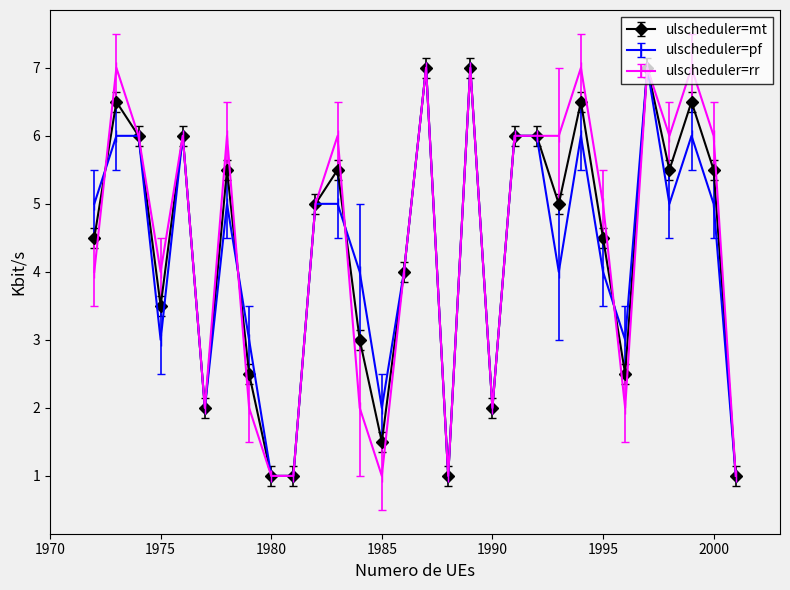

True or false: ulscheduler=pf has more than 0 interior local peaks.

True